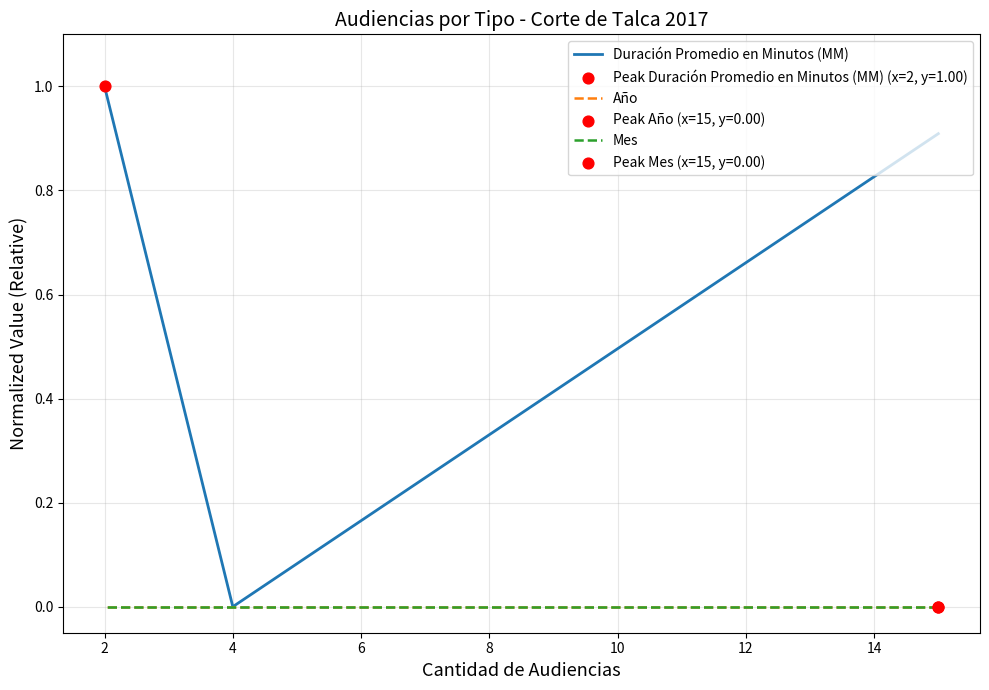

What are all the series names shown in the legend?

Duración Promedio en Minutos (MM), Año, Mes